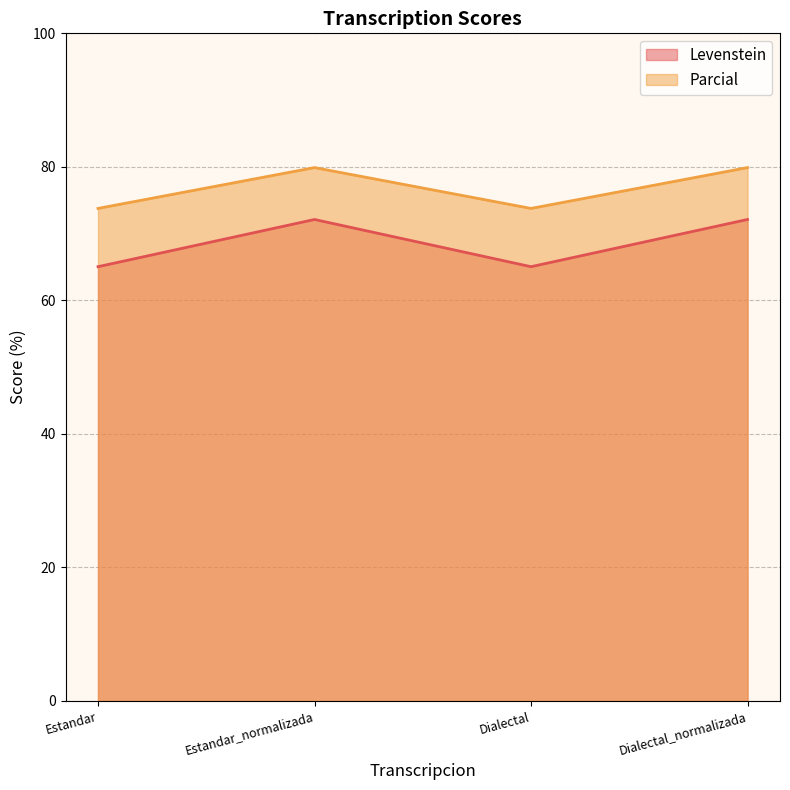

At which category is the sum across all series the highest?

Estandar_normalizada